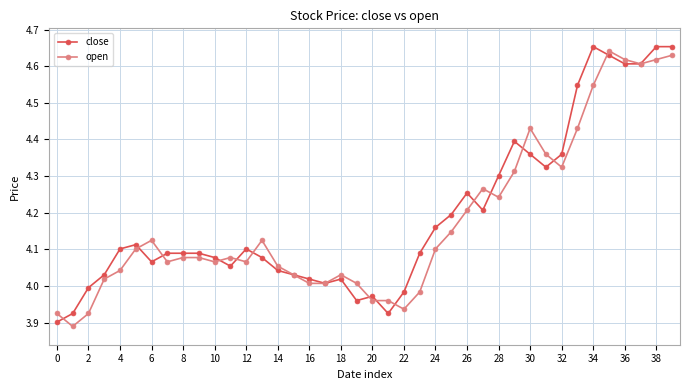

Rank the series at 26 from lowest to highest value.

open, close